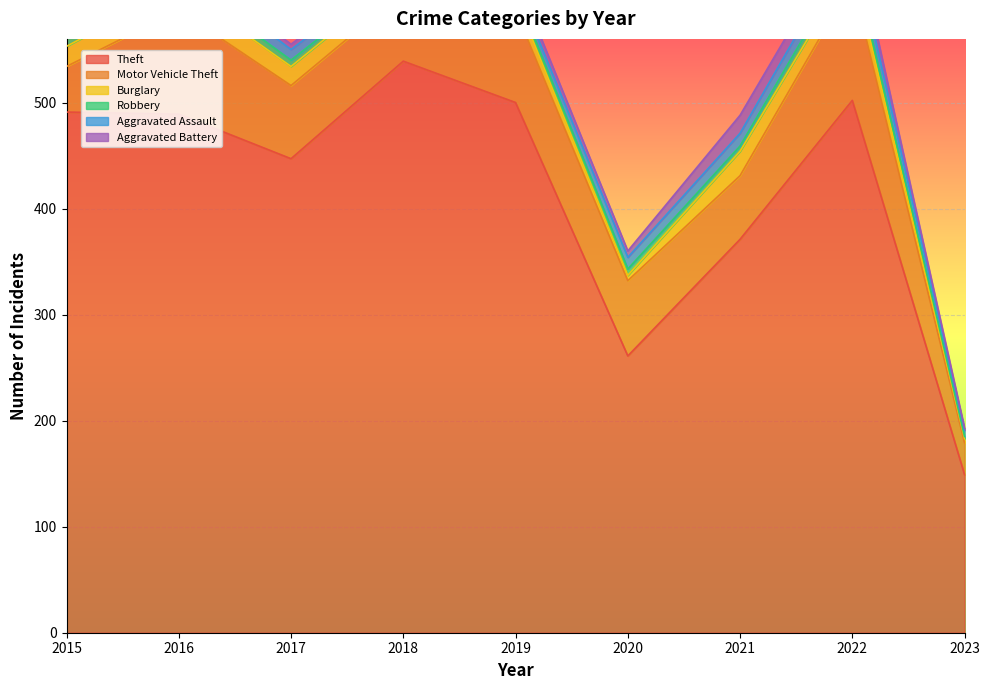

What is the sum of the Aggravated Assault values at 2023 and 2020?

17